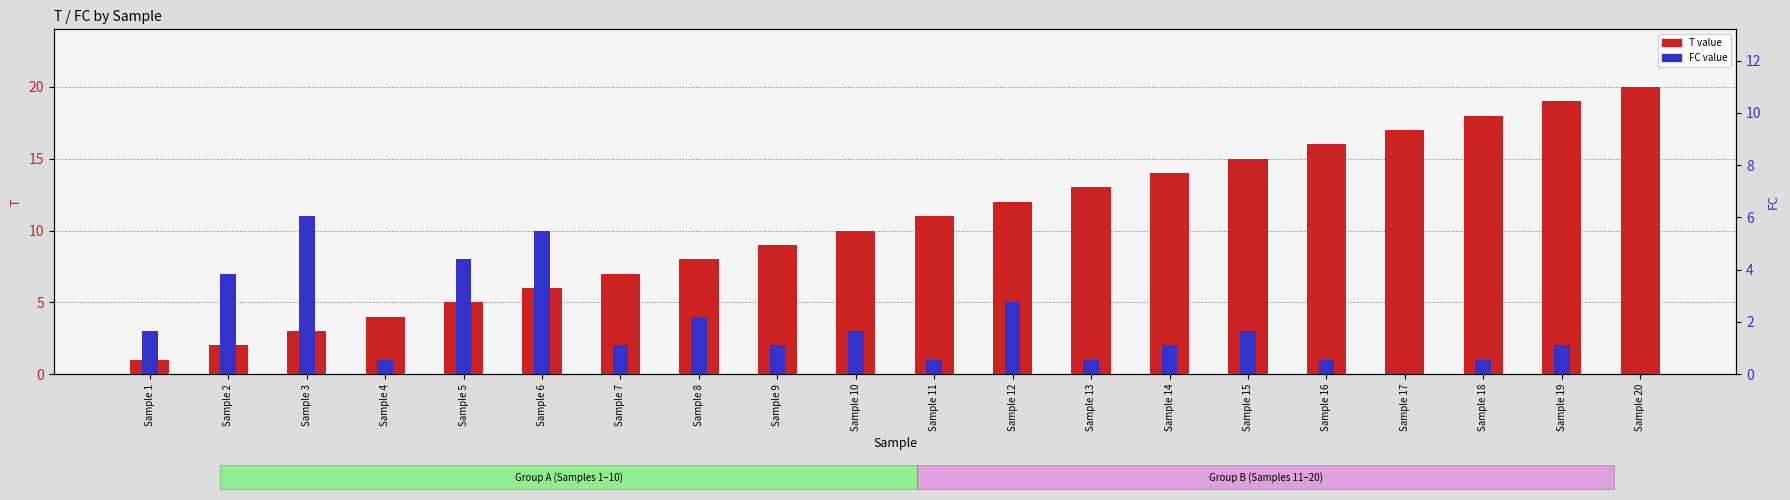

Between Sample 11 and Sample 19, which series saw the biggest shift?

T value